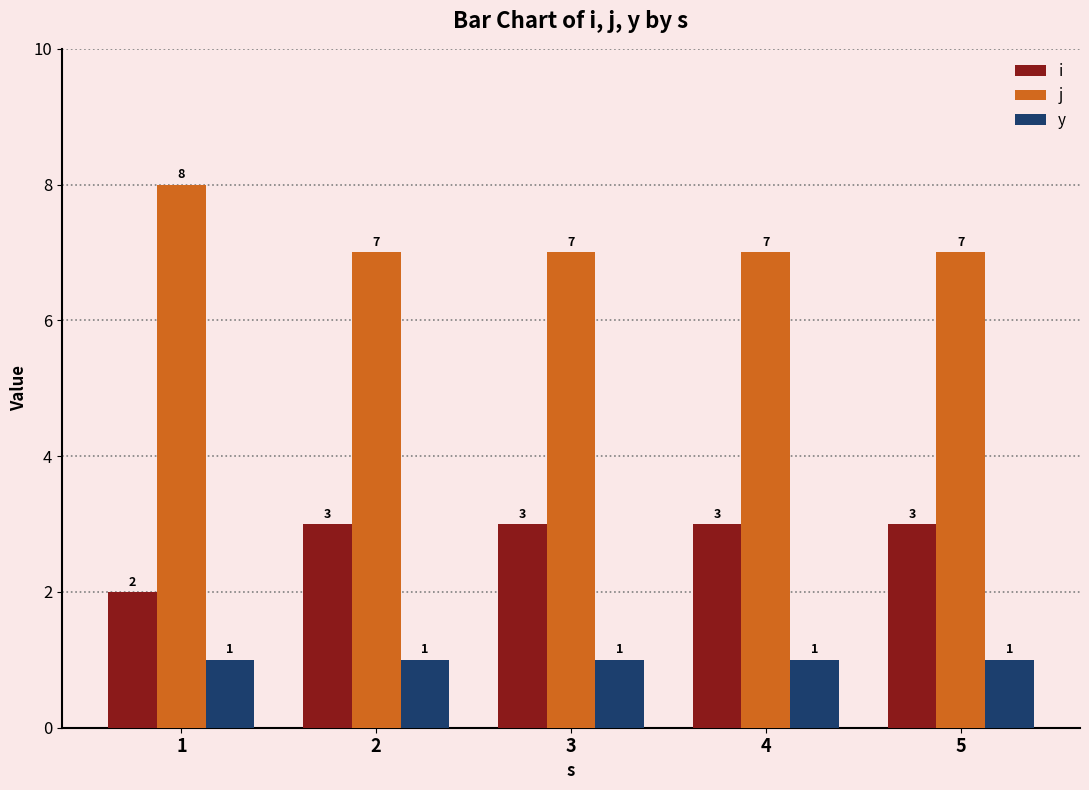

What is the difference between the highest and lowest values at 1?

7